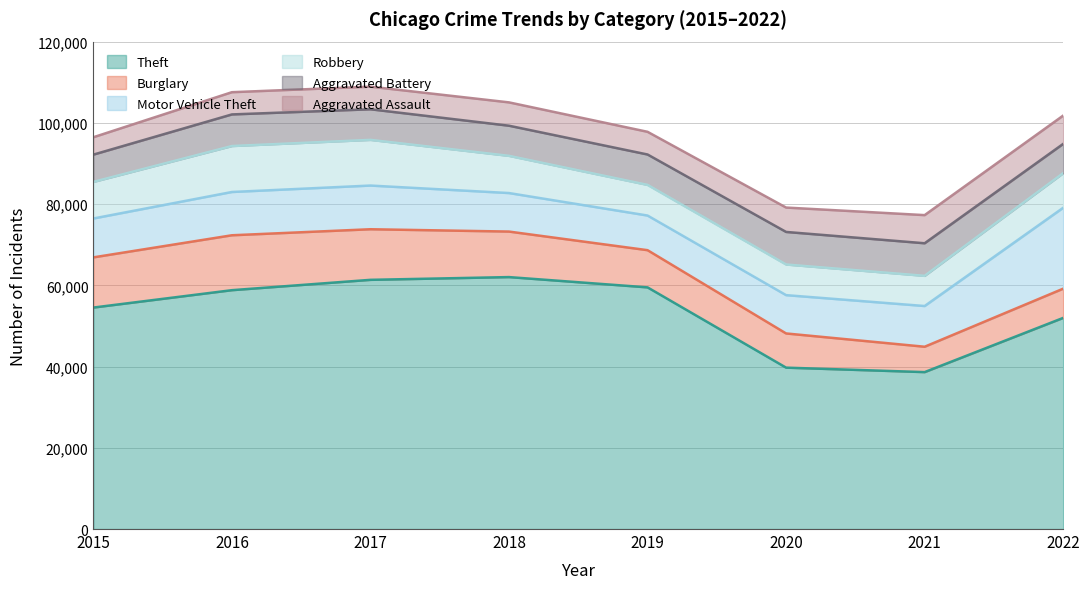

Reading left to right, list all the values displayed in this chart.

Theft: 2015=54526	2016=58806	2017=61351	2018=62028	2019=59497	2020=39733	2021=38634	2022=51982
Burglary: 2015=12356	2016=13518	2017=12457	2018=11207	2019=9156	2020=8419	2021=6246	2022=7193
Motor Vehicle Theft: 2015=9571	2016=10655	2017=10757	2018=9483	2019=8529	2020=9432	2021=10025	2022=19920
Robbery: 2015=9008	2016=11312	2017=11244	2018=9156	2019=7541	2020=7541	2021=7427	2022=8514
Aggravated Battery: 2015=6717	2016=7785	2017=7536	2018=7422	2019=7488	2020=8018	2021=8025	2022=7213
Aggravated Assault: 2015=4279	2016=5473	2017=5569	2018=5745	2019=5584	2020=6004	2021=6927	2022=6969